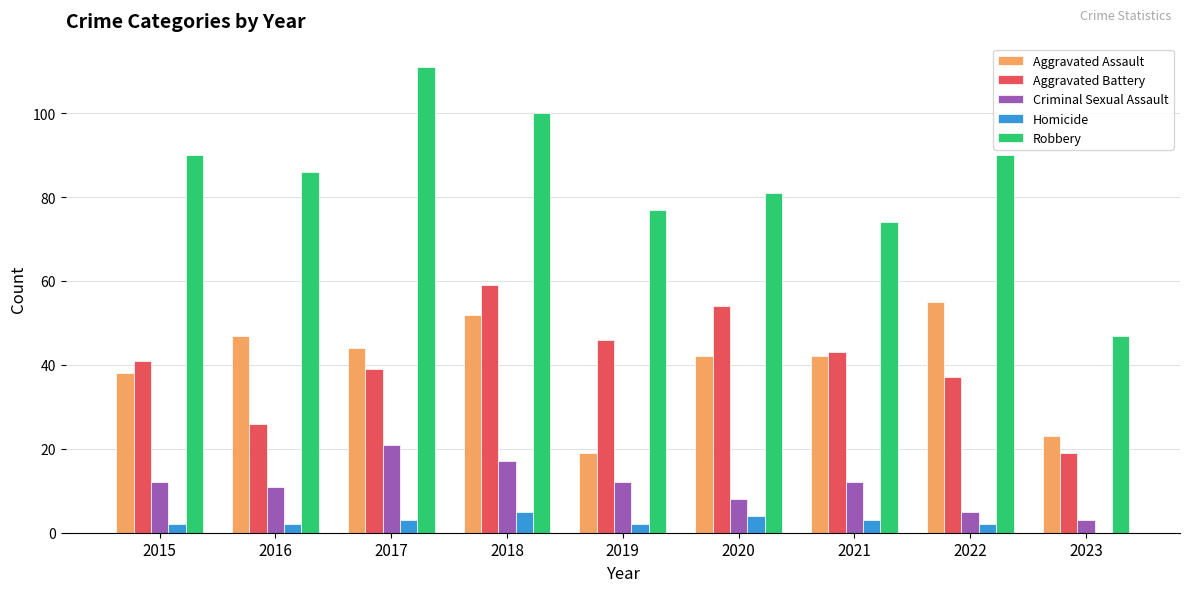

Count the number of categories in the chart.

9